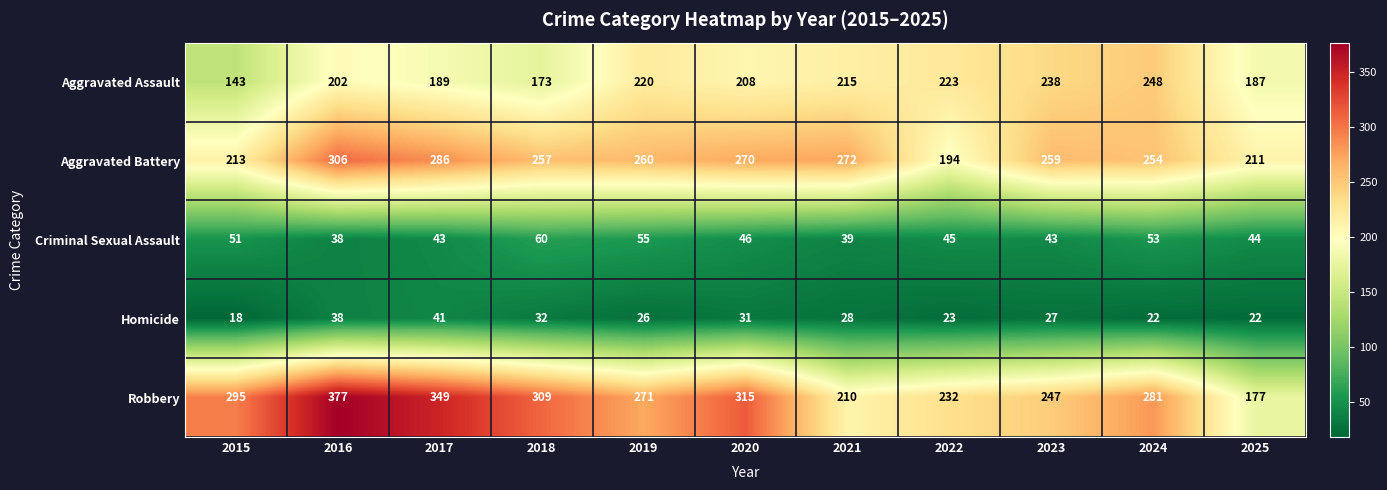

Is it true that Homicide equals 37 at 2025?

False